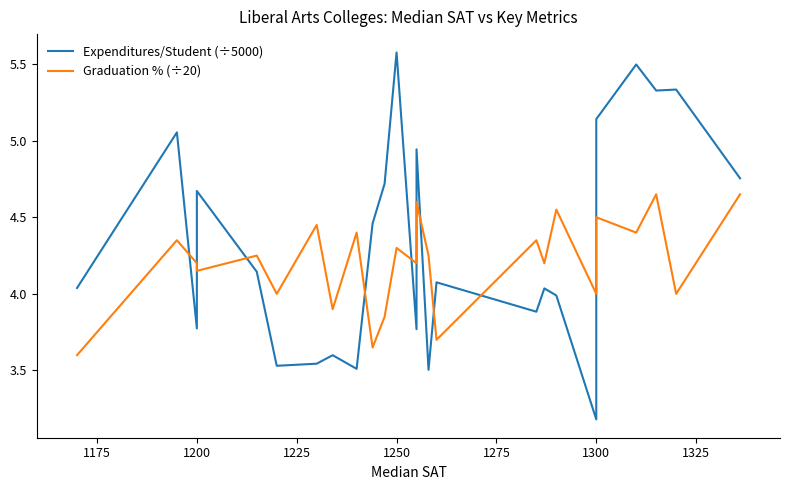

Read the Graduation % (÷20) value at 1200.

4.2